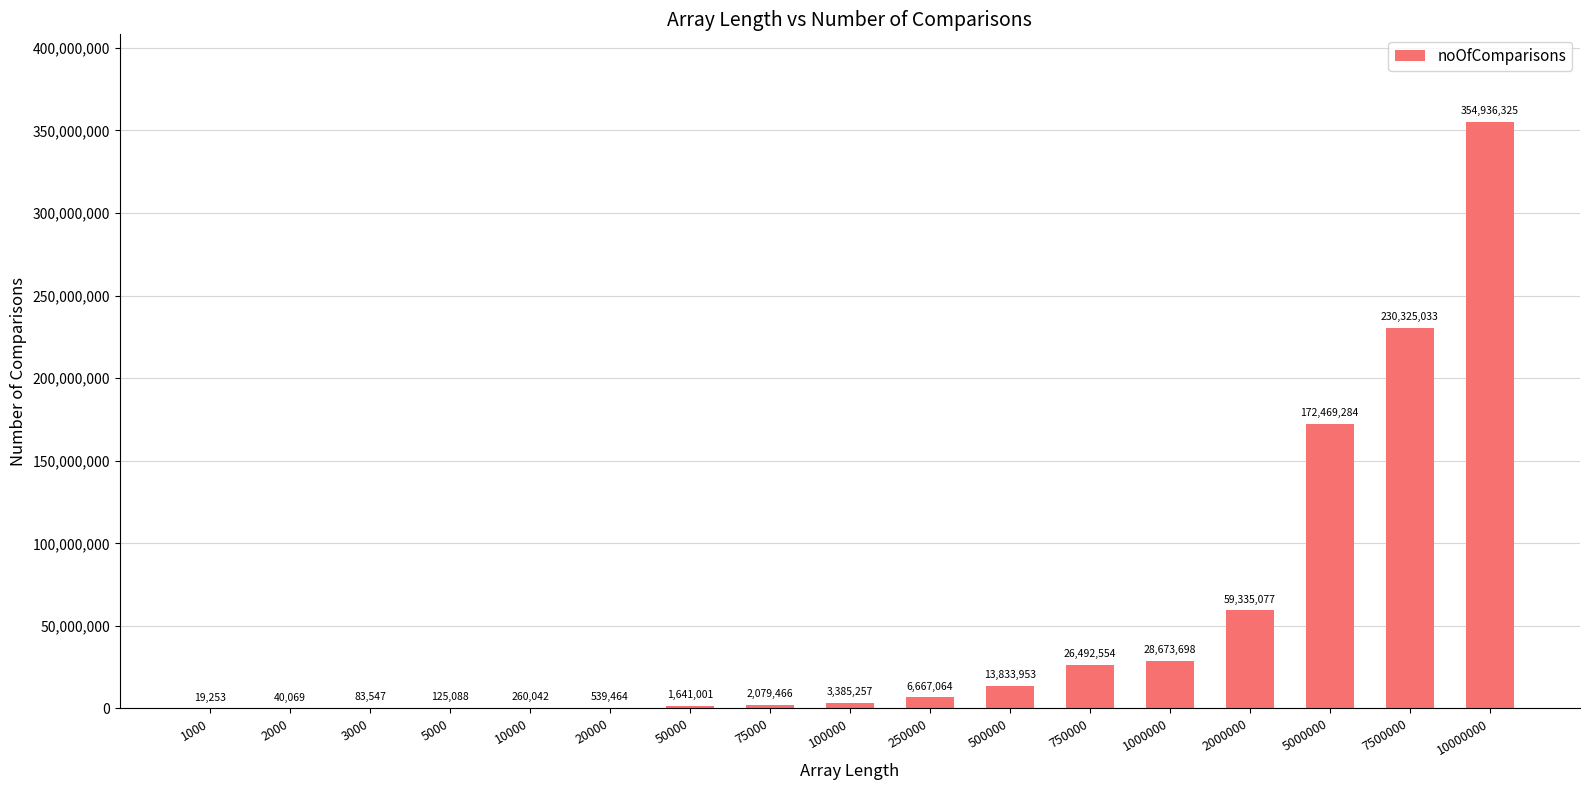

What is the change in value from 500000 to 2000000?

+45501124